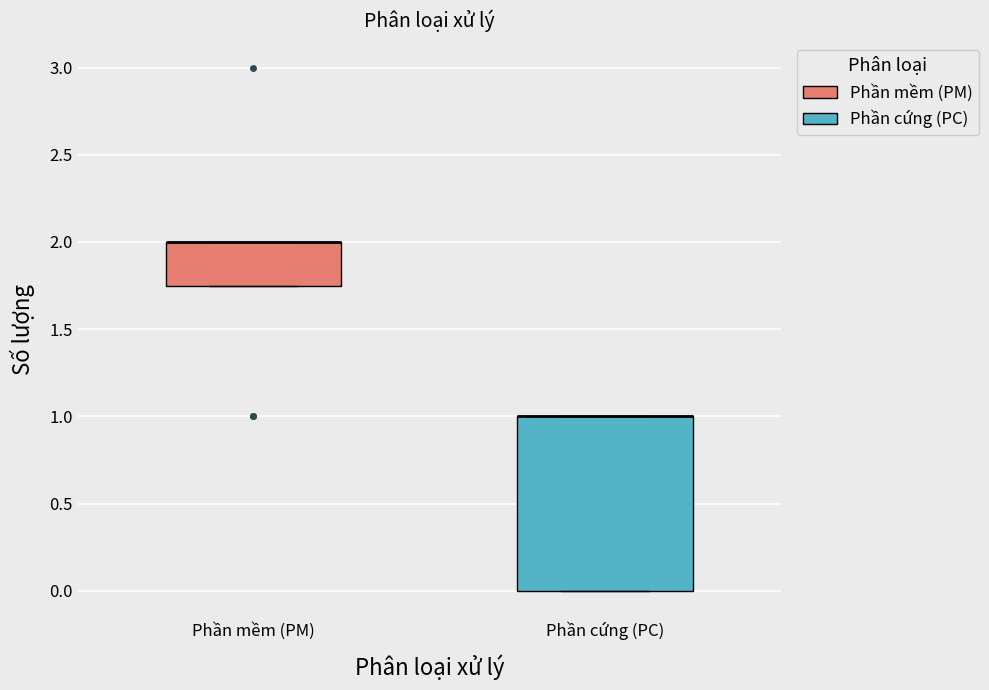

Comparing the boxes themselves (not the whiskers), which one is the tallest?

Phần cứng (PC)